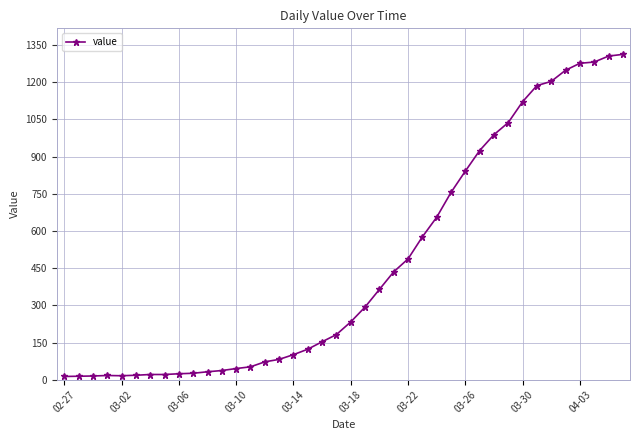

What is the greatest value displayed?

1312